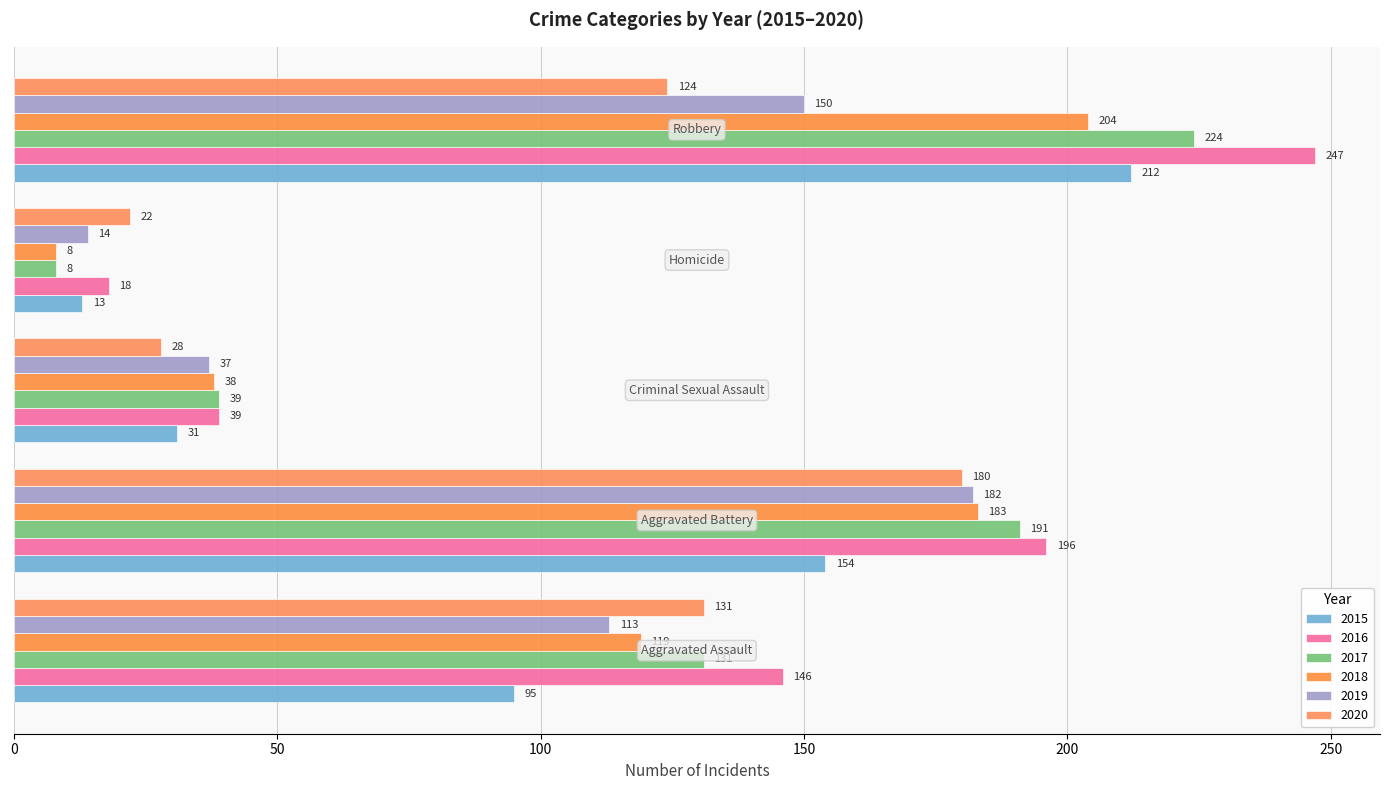

What position from the right is Robbery?

1